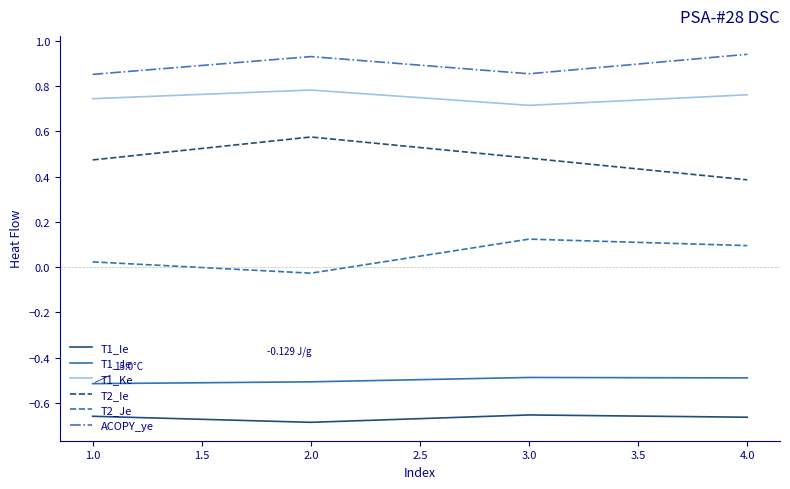

Which series has the largest total across all categories?

ACOPY_ye